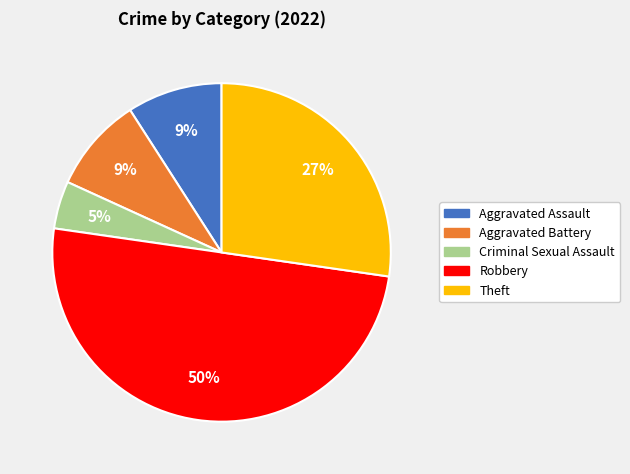

Which category has the biggest portion of the pie?

Robbery